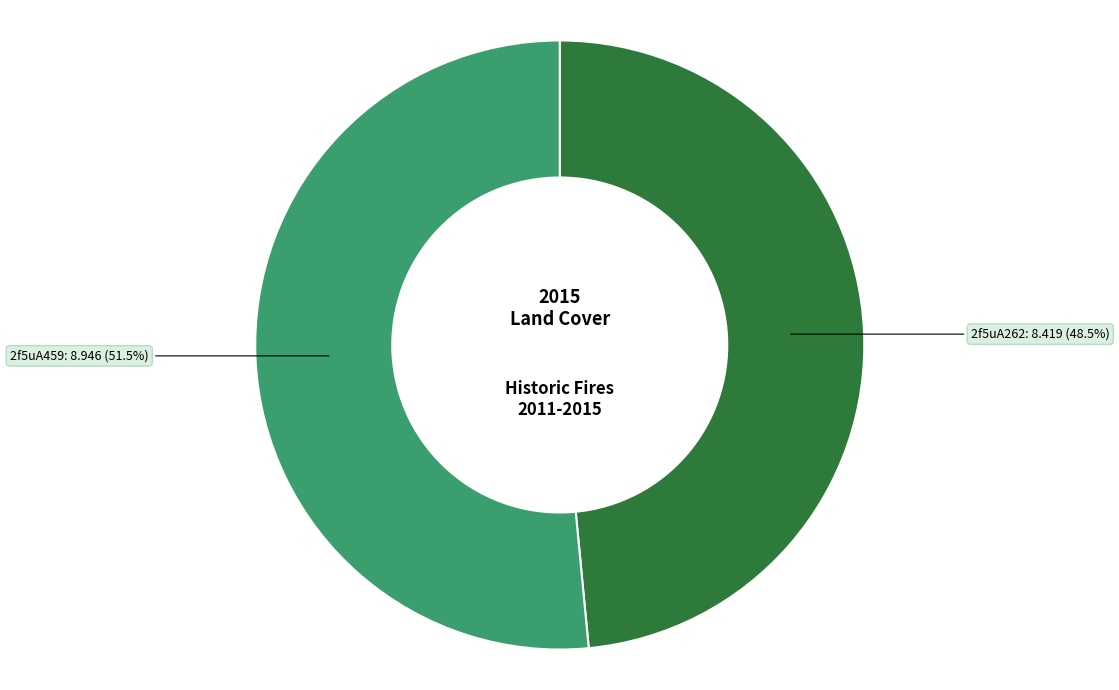

Which has a higher value, 2f5uA262 or 2f5uA459?

2f5uA459